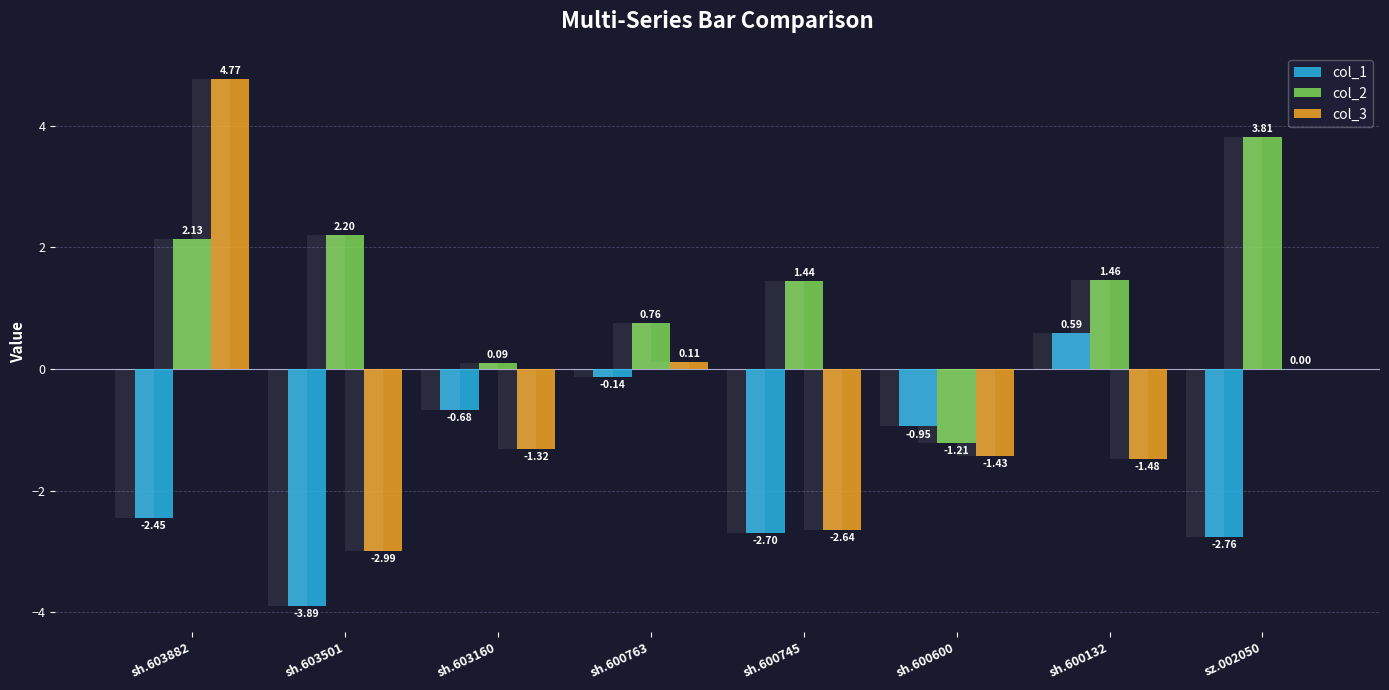

Where is col_2 nearest to the value 1?

sh.600763